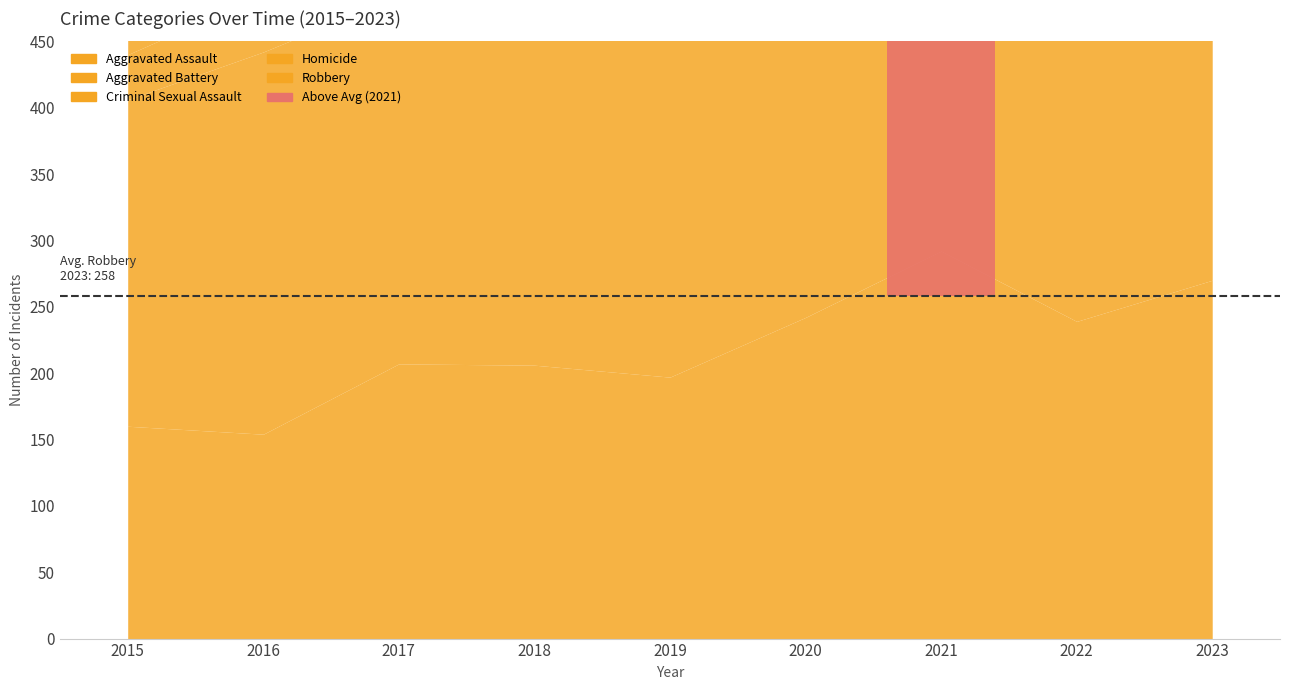

Where does the Criminal Sexual Assault series first go above 40?

2016